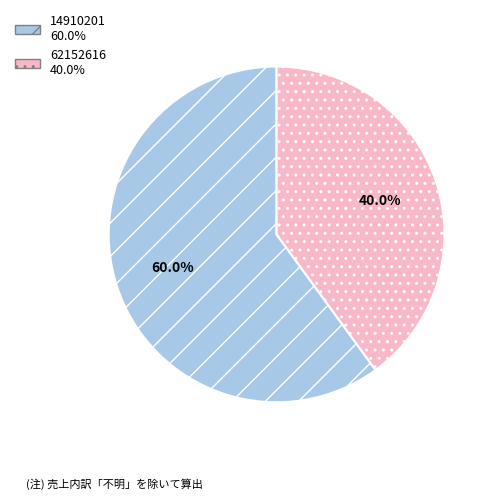

To the nearest percent, what percentage of the pie is 14910201?

60%